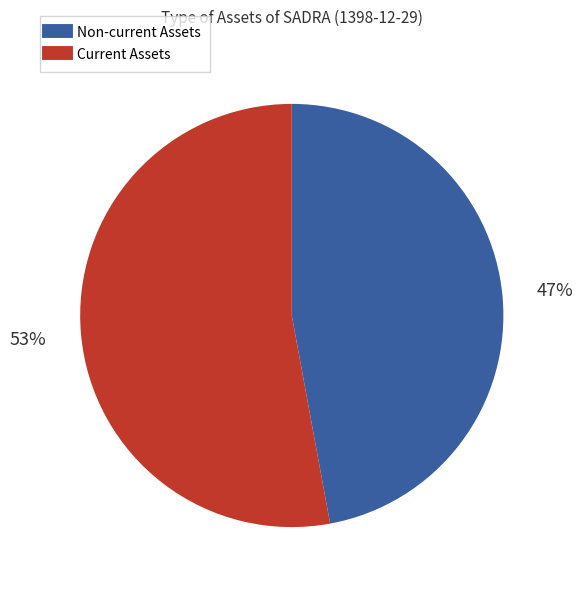

Count the number of slices in the pie.

2